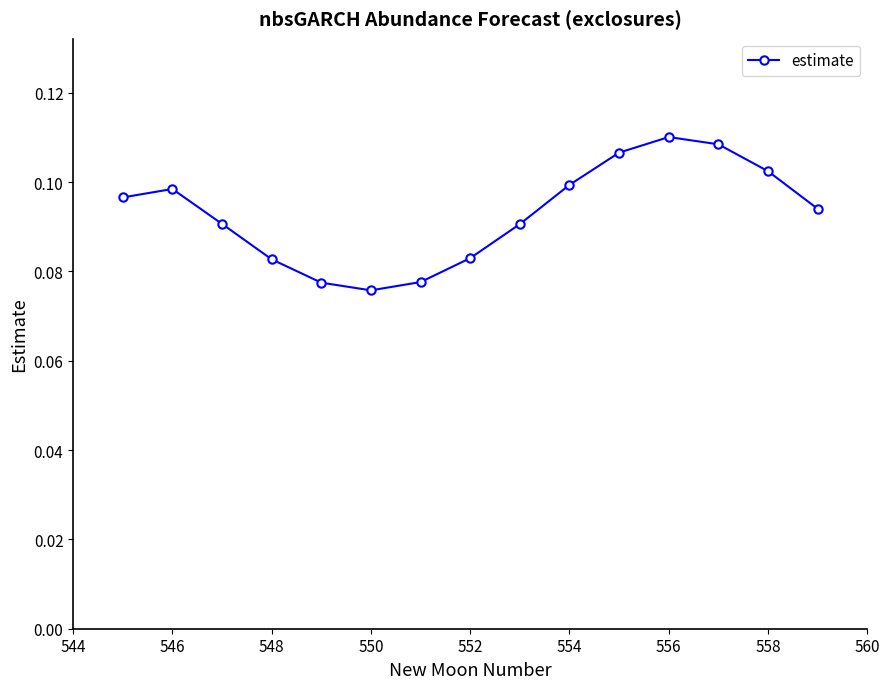

What is the sum of all values?

1.4